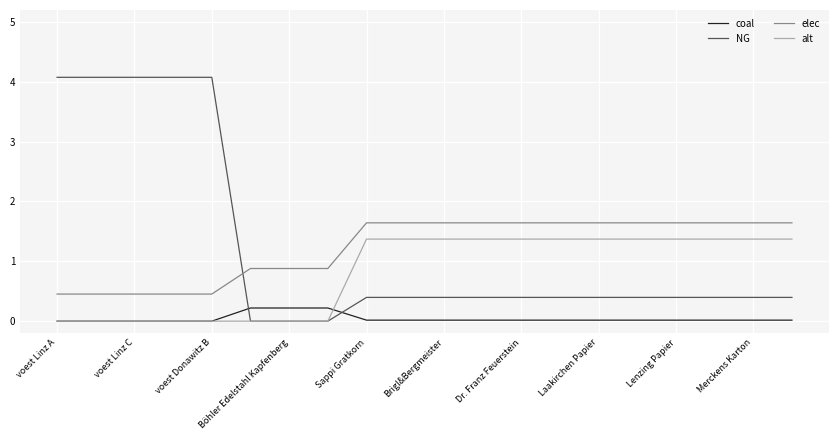

True or false: coal and alt cross at least once.

True